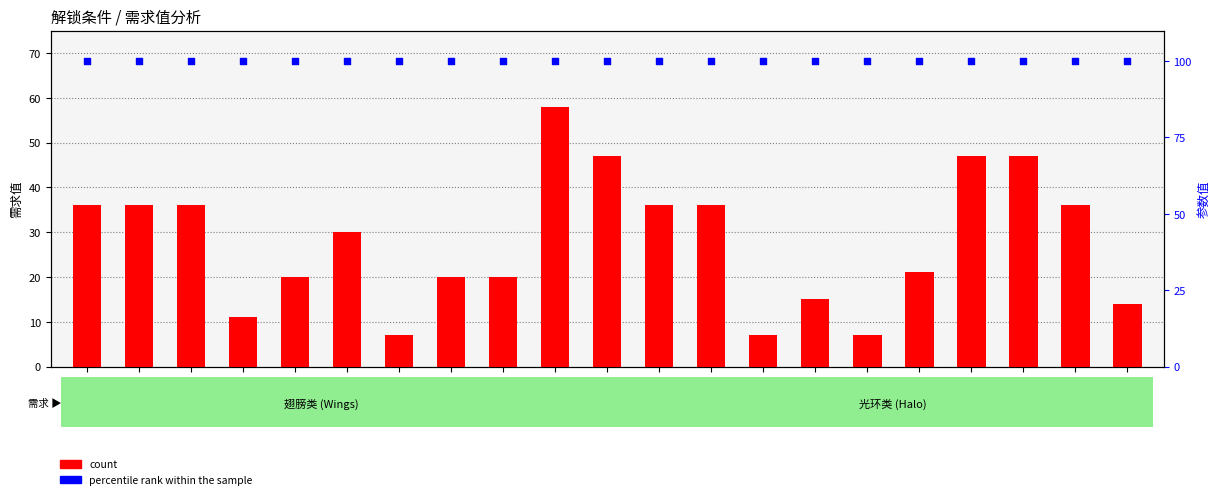

What are all the series names shown in the legend?

count, percentile rank within the sample